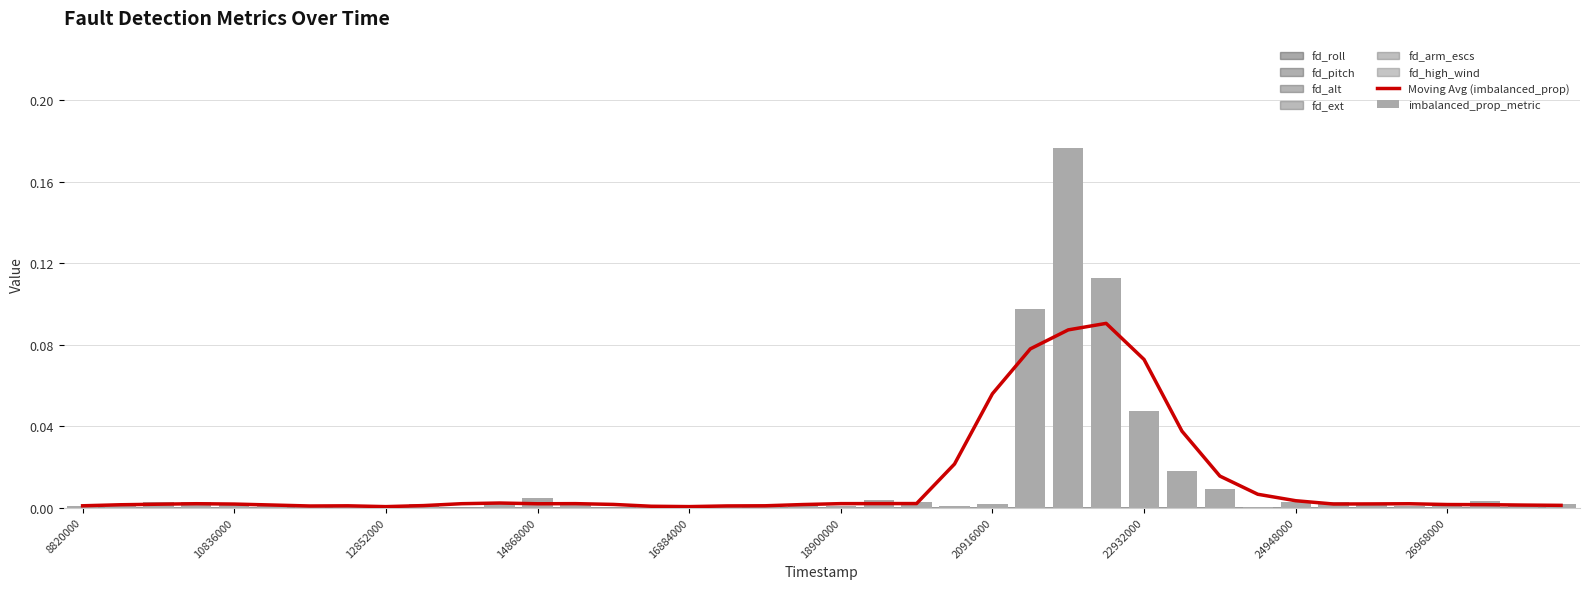

Reading left to right, extract all data points from this chart.

Moving Avg (imbalanced_prop): 0.0	0.0	0.0	0.0	0.0	0.0	0.0	0.0	0.0	0.0	0.0	0.0	0.0	0.0	0.0	0.0	0.0	0.0	0.0	0.0	0.0	0.0	0.0	0.0	0.1	0.1	0.1	0.1	0.1	0.0	0.0	0.0	0.0	0.0	0.0	0.0	0.0	0.0	0.0	0.0
imbalanced_prop_metric: 0.0	0.0	0.0	0.0	0.0	0.0	0.0	0.0	0.0	0.0	0.0	0.0	0.0	0.0	0.0	0.0	0.0	0.0	0.0	0.0	0.0	0.0	0.0	0.0	0.0	0.1	0.2	0.1	0.0	0.0	0.0	0.0	0.0	0.0	0.0	0.0	0.0	0.0	0.0	0.0